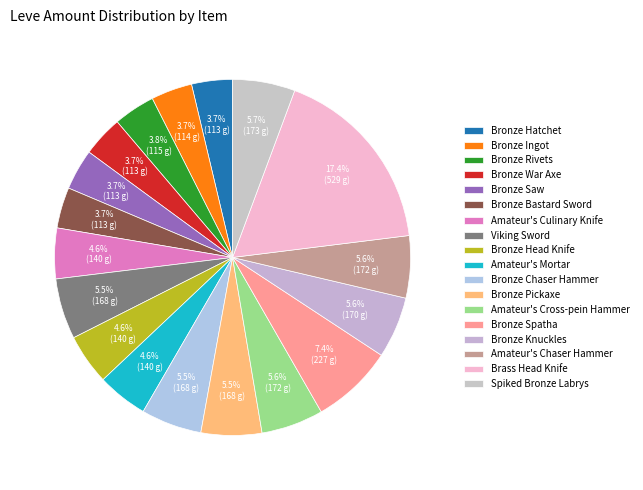

To the nearest percent, what is the difference between the Brass Head Knife and Bronze Bastard Sword slice percentages?

14%